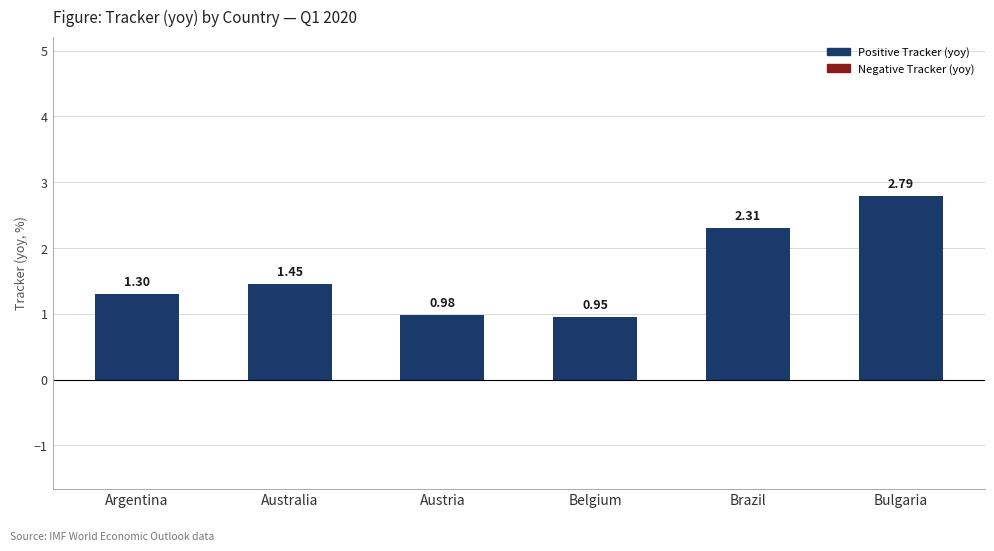

Which category has the highest value across all series?

Bulgaria